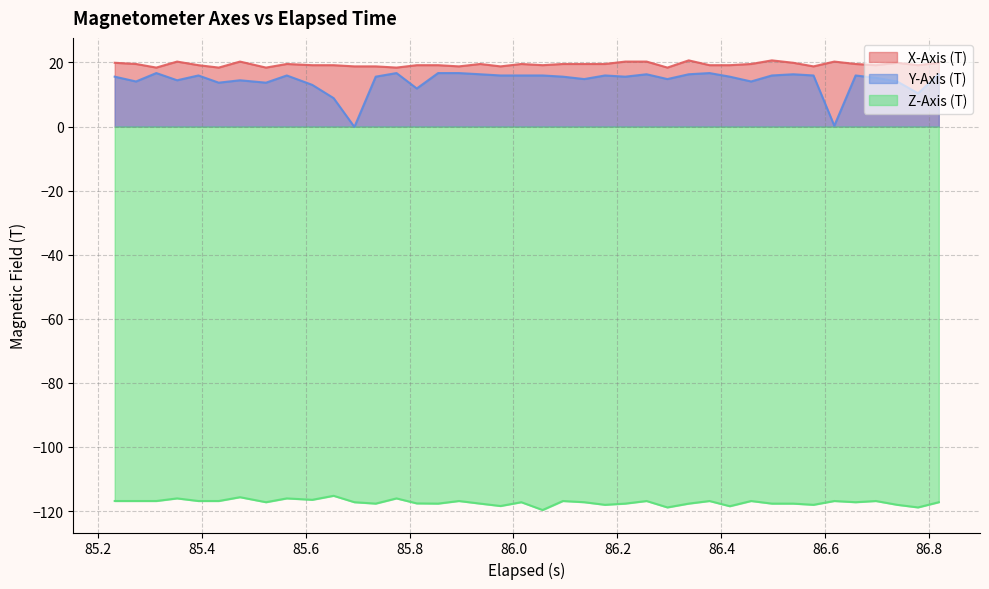

How many lines are shown in the chart?

3